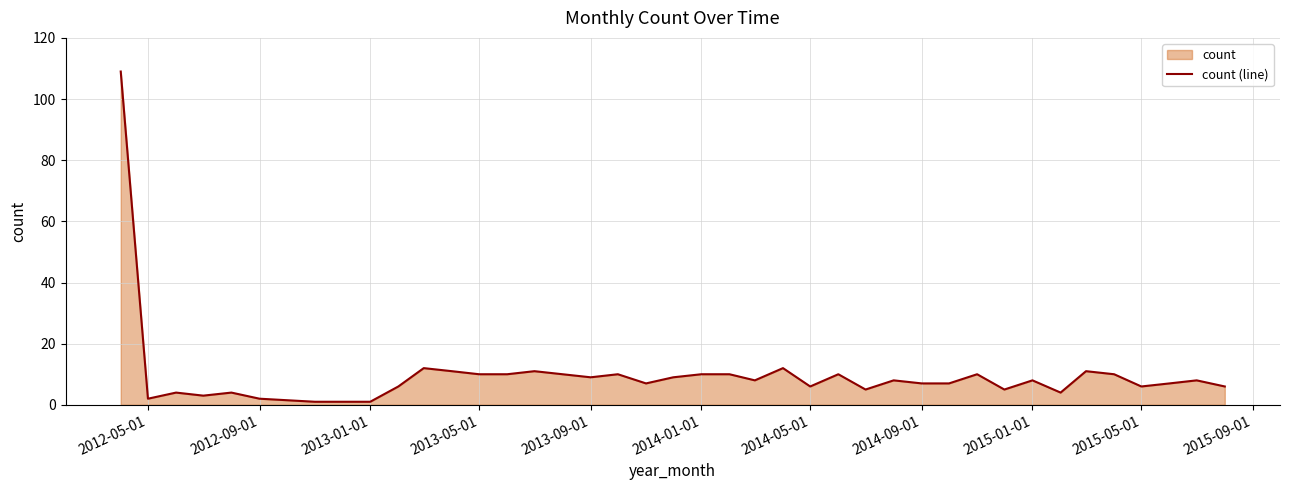

Is it true that the value at 2014-05-01 is 10?

False